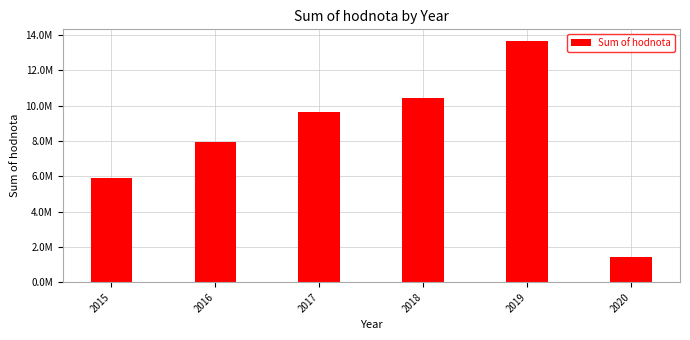

Are the bars horizontal?

No